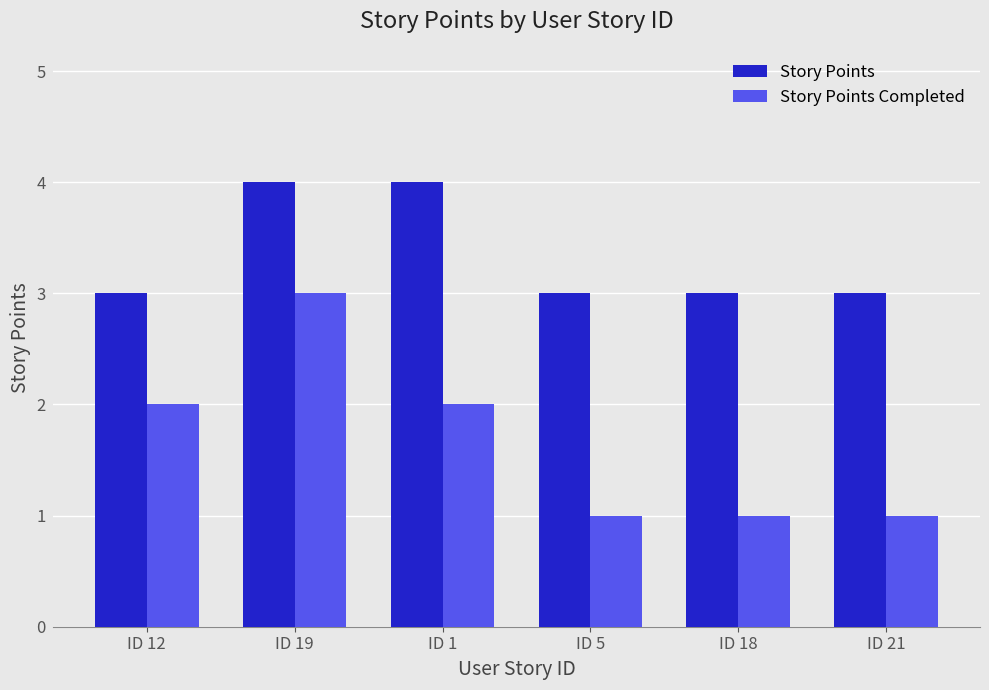

What are all the series names shown in the legend?

Story Points, Story Points Completed